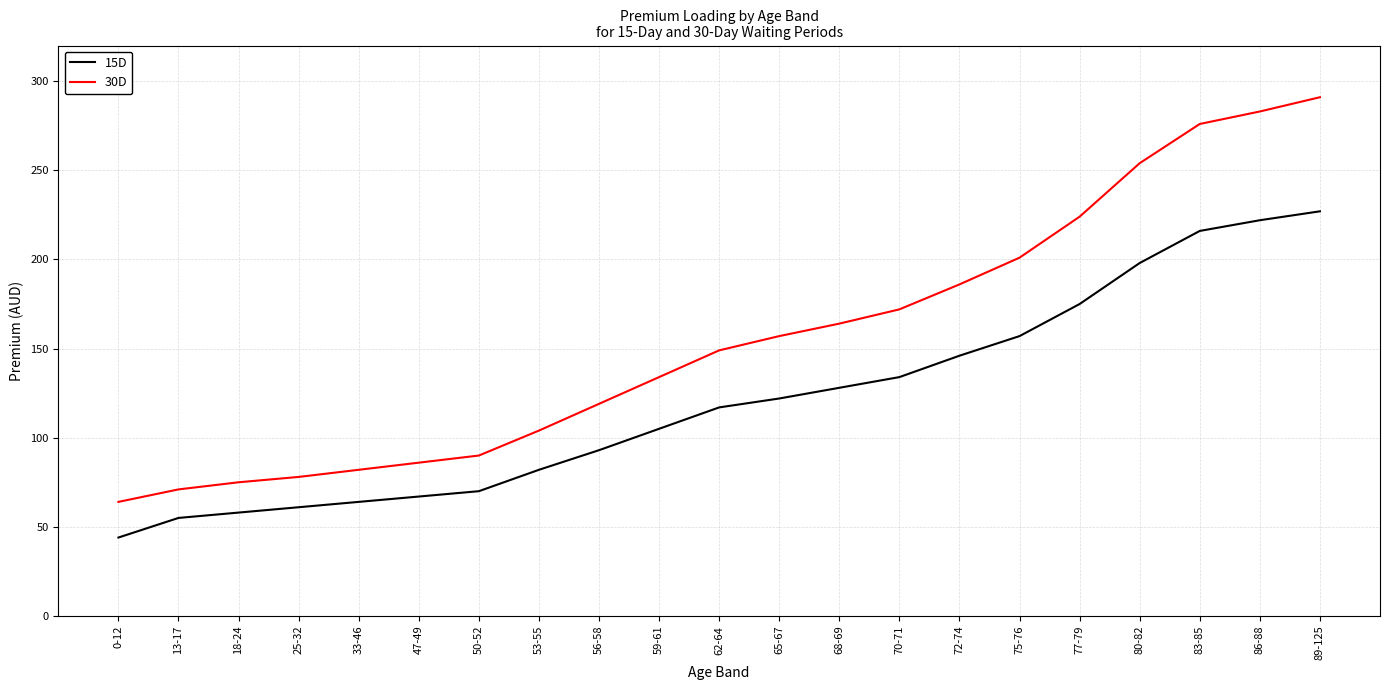

Is it true that 30D equals 73 at 70-71?

False